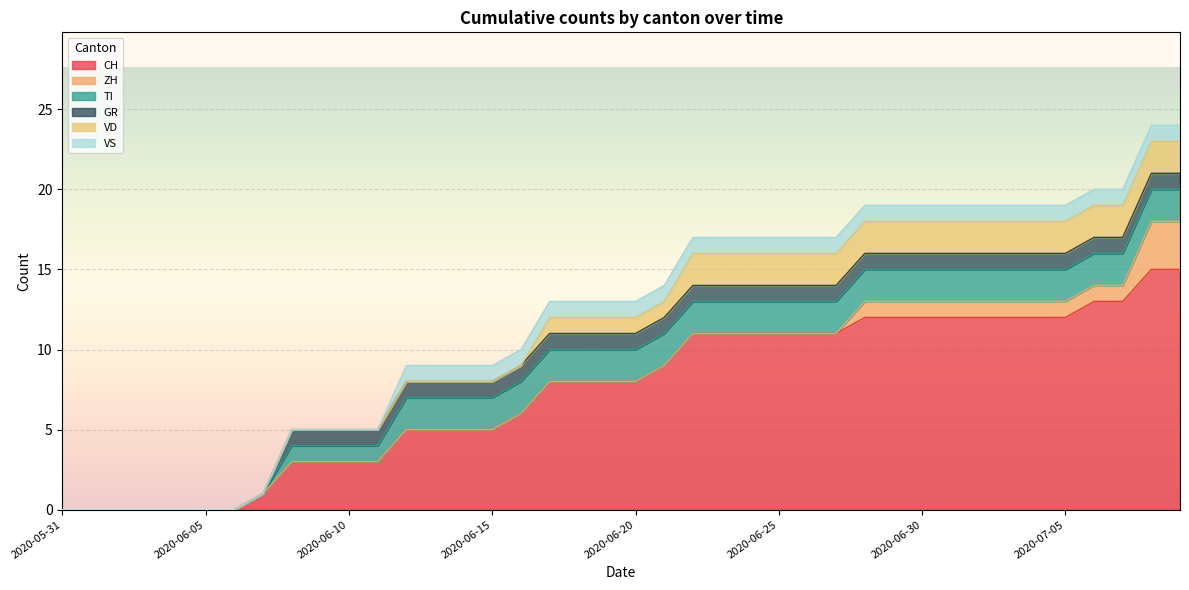

Which series has the largest total across all categories?

CH